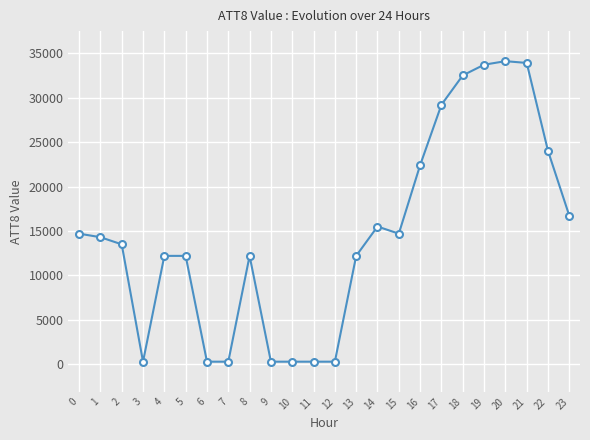

Does the chart display data point markers on the line(s)?

Yes